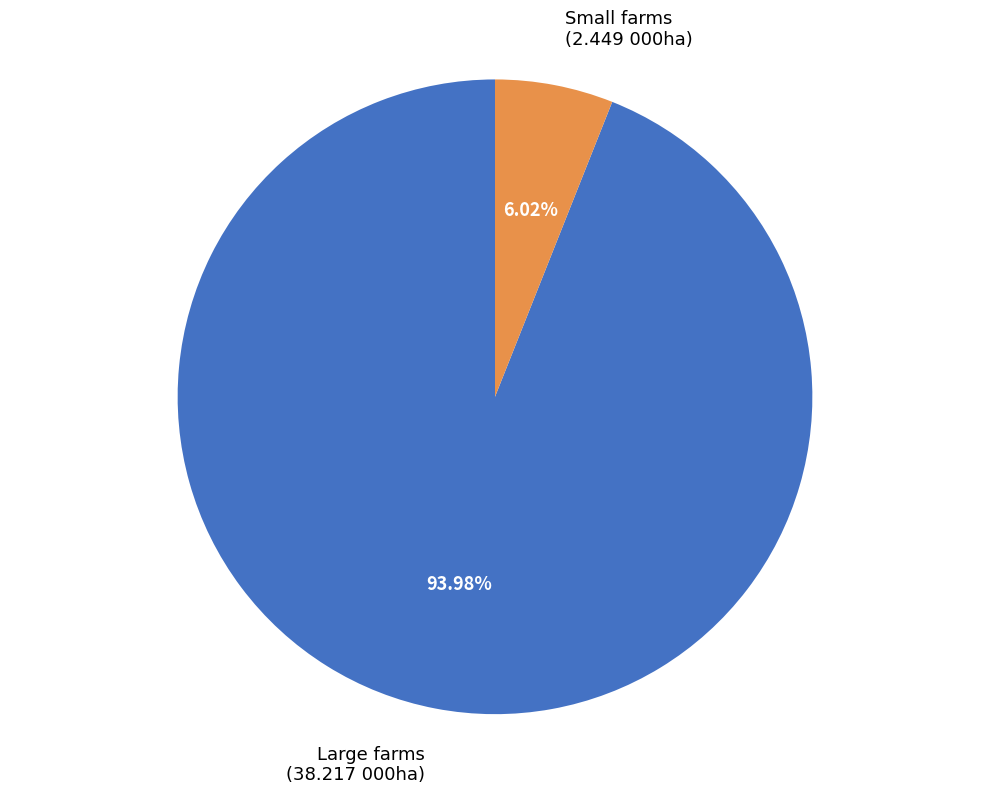

Combined, do Large farms (38.217 000ha) and Small farms (2.449 000ha) account for over 50%?

Yes